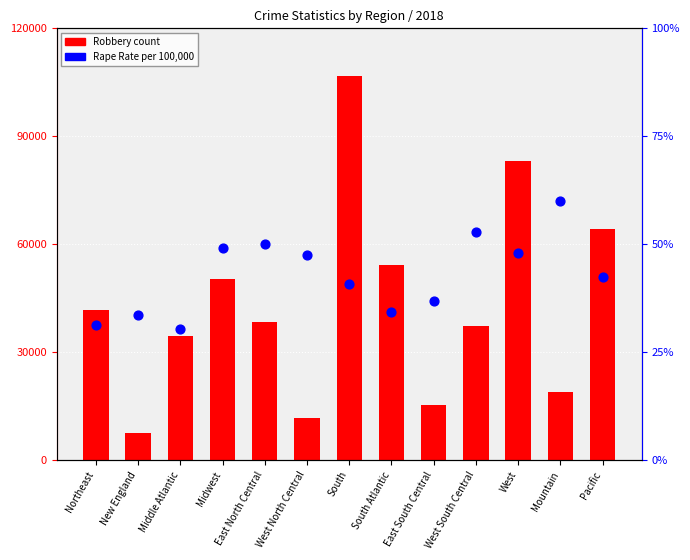

Which series has the largest total across all categories?

Robbery count